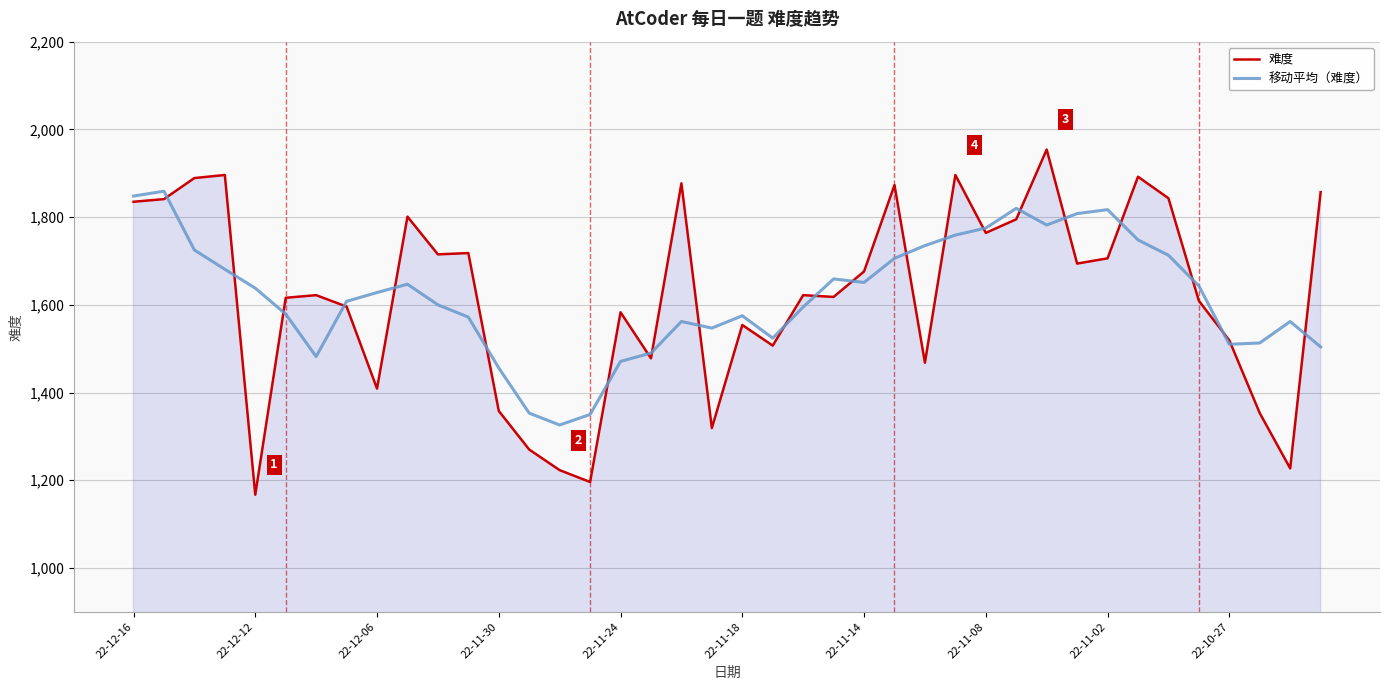

Rank the series by their maximum value, from highest to lowest.

难度, 移动平均（难度）